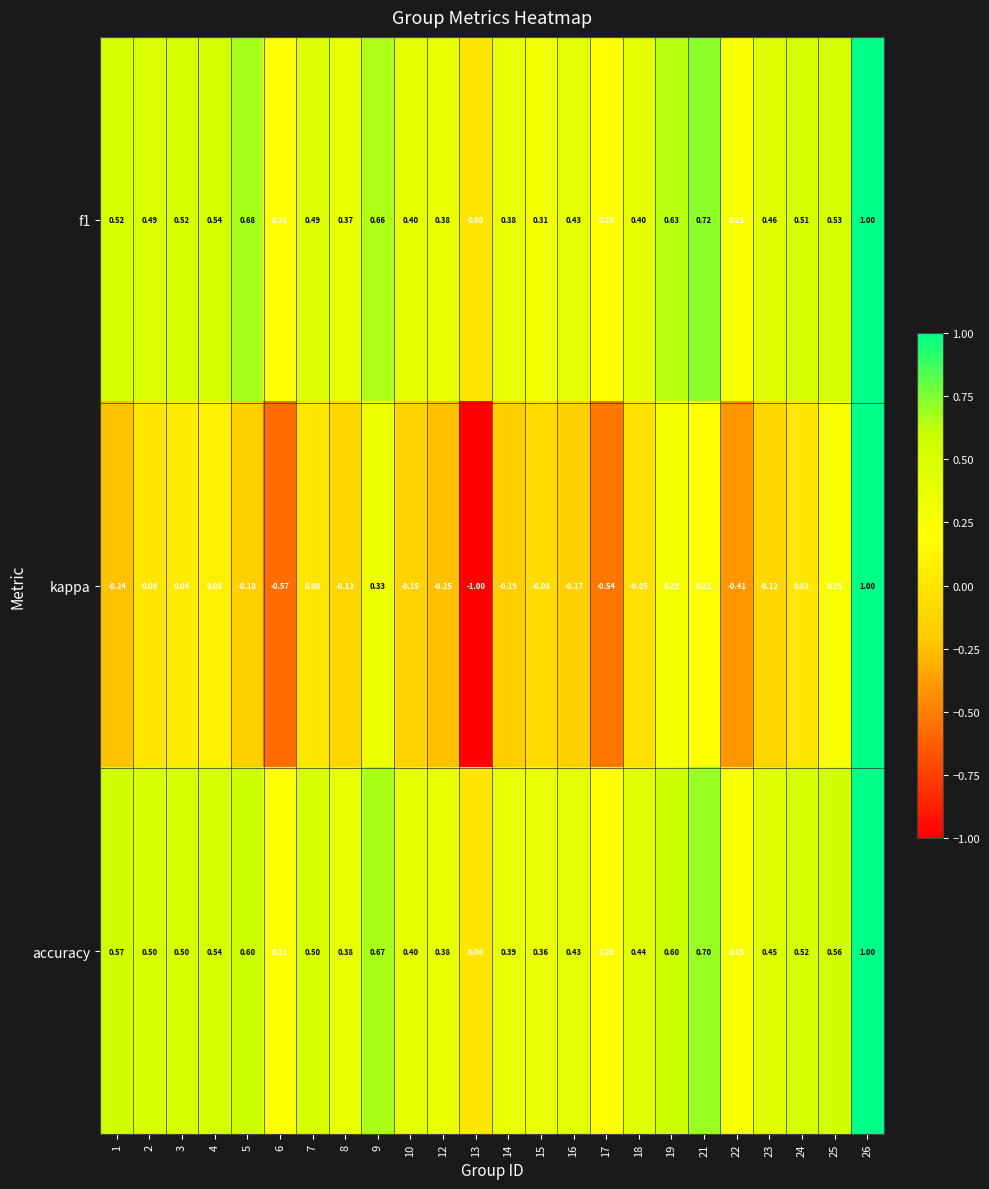

Which series has the largest total across all categories?

accuracy